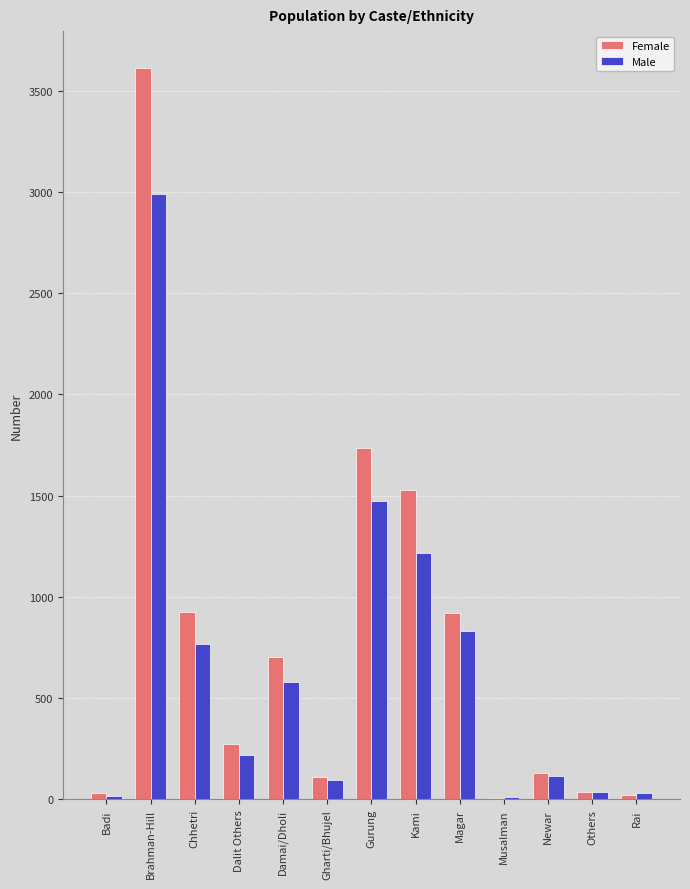

What is the sum of the Female values at Damai/Dholi and Others?

739